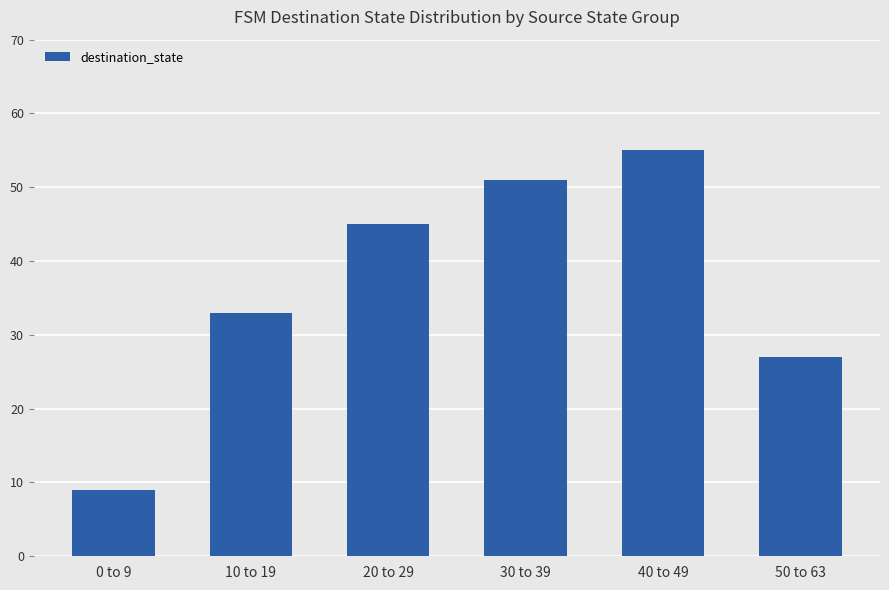

True or false: the data shows 87 at 40 to 49.

False